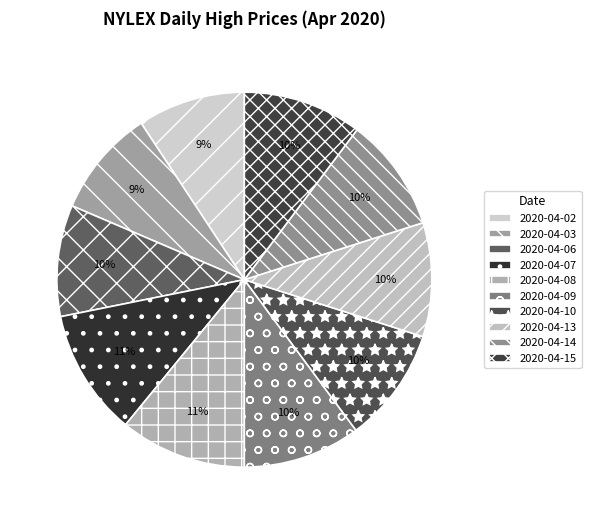

How much of the chart is everything except 2020-04-08?

89.1%